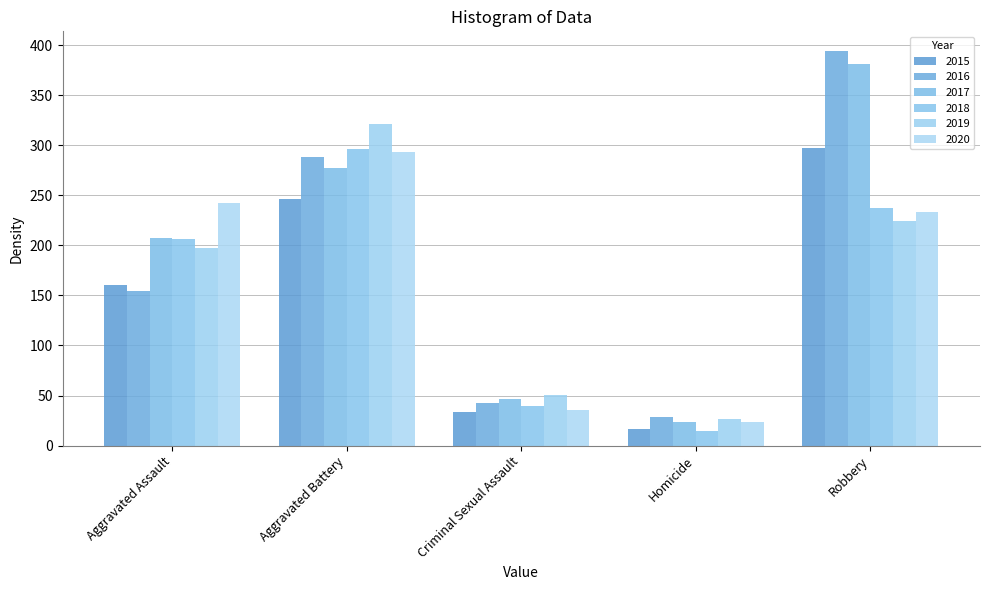

List the labels in order of 2016 value, smallest first.

Homicide, Criminal Sexual Assault, Aggravated Assault, Aggravated Battery, Robbery